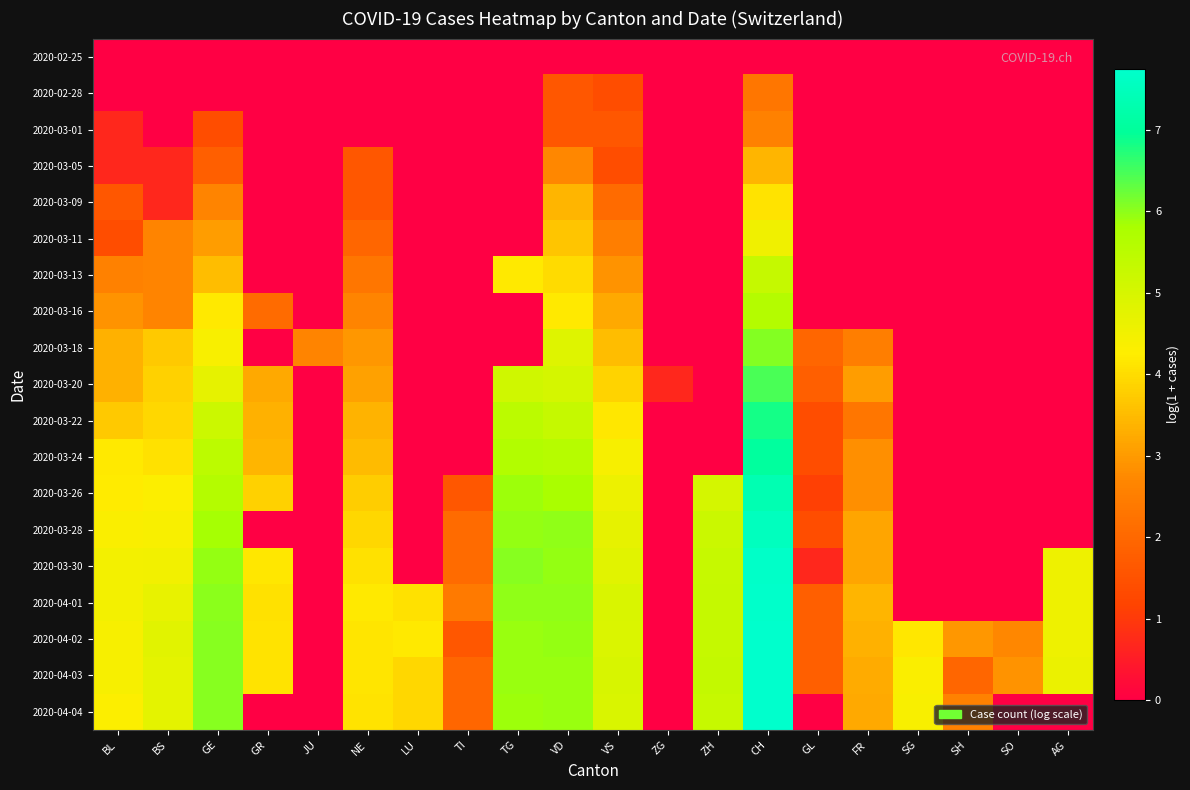

Reading right to left, list all the values displayed in this chart.

2020-02-25: AG=0.0	SO=0.0	SH=0.0	SG=0.0	FR=0.0	GL=0.0	CH=0.0	ZH=0.0	ZG=0.0	VS=0.0	VD=0.0	TG=0.0	TI=0.0	LU=0.0	NE=0.0	JU=0.0	GR=0.0	GE=0.0	BS=0.0	BL=0.0
2020-02-28: AG=0.0	SO=0.0	SH=0.0	SG=0.0	FR=0.0	GL=0.0	CH=2.3	ZH=0.0	ZG=0.0	VS=1.4	VD=1.6	TG=0.0	TI=0.0	LU=0.0	NE=0.0	JU=0.0	GR=0.0	GE=0.0	BS=0.0	BL=0.0
2020-03-01: AG=0.0	SO=0.0	SH=0.0	SG=0.0	FR=0.0	GL=0.0	CH=2.6	ZH=0.0	ZG=0.0	VS=1.6	VD=1.6	TG=0.0	TI=0.0	LU=0.0	NE=0.0	JU=0.0	GR=0.0	GE=1.4	BS=0.0	BL=0.7
2020-03-05: AG=0.0	SO=0.0	SH=0.0	SG=0.0	FR=0.0	GL=0.0	CH=3.4	ZH=0.0	ZG=0.0	VS=1.4	VD=2.7	TG=0.0	TI=0.0	LU=0.0	NE=1.6	JU=0.0	GR=0.0	GE=1.8	BS=0.7	BL=0.7
2020-03-09: AG=0.0	SO=0.0	SH=0.0	SG=0.0	FR=0.0	GL=0.0	CH=4.1	ZH=0.0	ZG=0.0	VS=2.1	VD=3.4	TG=0.0	TI=0.0	LU=0.0	NE=1.6	JU=0.0	GR=0.0	GE=2.6	BS=0.7	BL=1.6
2020-03-11: AG=0.0	SO=0.0	SH=0.0	SG=0.0	FR=0.0	GL=0.0	CH=4.5	ZH=0.0	ZG=0.0	VS=2.5	VD=3.7	TG=0.0	TI=0.0	LU=0.0	NE=1.9	JU=0.0	GR=0.0	GE=3.0	BS=2.6	BL=1.4
2020-03-13: AG=0.0	SO=0.0	SH=0.0	SG=0.0	FR=0.0	GL=0.0	CH=5.3	ZH=0.0	ZG=0.0	VS=2.9	VD=4.0	TG=4.2	TI=0.0	LU=0.0	NE=2.3	JU=0.0	GR=0.0	GE=3.5	BS=2.6	BL=2.6
2020-03-16: AG=0.0	SO=0.0	SH=0.0	SG=0.0	FR=0.0	GL=0.0	CH=5.6	ZH=0.0	ZG=0.0	VS=3.2	VD=4.2	TG=0.0	TI=0.0	LU=0.0	NE=2.6	JU=0.0	GR=2.1	GE=4.2	BS=2.6	BL=2.9
2020-03-18: AG=0.0	SO=0.0	SH=0.0	SG=0.0	FR=2.5	GL=1.9	CH=6.1	ZH=0.0	ZG=0.0	VS=3.5	VD=4.9	TG=0.0	TI=0.0	LU=0.0	NE=2.9	JU=2.6	GR=0.0	GE=4.4	BS=3.7	BL=3.3
2020-03-20: AG=0.0	SO=0.0	SH=0.0	SG=0.0	FR=3.0	GL=1.8	CH=6.5	ZH=0.0	ZG=0.7	VS=3.9	VD=5.0	TG=5.1	TI=0.0	LU=0.0	NE=3.1	JU=0.0	GR=3.2	GE=4.7	BS=3.8	BL=3.3
2020-03-22: AG=0.0	SO=0.0	SH=0.0	SG=0.0	FR=2.3	GL=1.4	CH=6.8	ZH=0.0	ZG=0.0	VS=4.2	VD=5.3	TG=5.5	TI=0.0	LU=0.0	NE=3.4	JU=0.0	GR=3.3	GE=5.2	BS=3.9	BL=3.7
2020-03-24: AG=0.0	SO=0.0	SH=0.0	SG=0.0	FR=2.8	GL=1.4	CH=7.0	ZH=0.0	ZG=0.0	VS=4.4	VD=5.6	TG=5.7	TI=0.0	LU=0.0	NE=3.5	JU=0.0	GR=3.4	GE=5.5	BS=4.1	BL=4.2
2020-03-26: AG=0.0	SO=0.0	SH=0.0	SG=0.0	FR=2.8	GL=1.1	CH=7.3	ZH=5.0	ZG=0.0	VS=4.6	VD=5.8	TG=5.9	TI=1.6	LU=0.0	NE=3.8	JU=0.0	GR=3.8	GE=5.6	BS=4.3	BL=4.2
2020-03-28: AG=0.0	SO=0.0	SH=0.0	SG=0.0	FR=3.2	GL=1.4	CH=7.5	ZH=5.2	ZG=0.0	VS=4.7	VD=6.0	TG=6.0	TI=2.1	LU=0.0	NE=3.9	JU=0.0	GR=0.0	GE=5.8	BS=4.4	BL=4.3
2020-03-30: AG=4.6	SO=0.0	SH=0.0	SG=0.0	FR=3.2	GL=0.7	CH=7.7	ZH=5.3	ZG=0.0	VS=4.8	VD=6.0	TG=6.0	TI=2.1	LU=0.0	NE=4.1	JU=0.0	GR=4.2	GE=5.9	BS=4.5	BL=4.5
2020-04-01: AG=4.6	SO=0.0	SH=0.0	SG=0.0	FR=3.4	GL=1.8	CH=7.7	ZH=5.3	ZG=0.0	VS=4.9	VD=6.0	TG=6.0	TI=2.4	LU=4.1	NE=4.2	JU=0.0	GR=4.1	GE=6.0	BS=4.7	BL=4.5
2020-04-02: AG=4.6	SO=2.7	SH=2.9	SG=4.2	FR=3.3	GL=1.8	CH=7.8	ZH=5.3	ZG=0.0	VS=4.9	VD=6.0	TG=5.9	TI=1.6	LU=4.2	NE=4.1	JU=0.0	GR=4.1	GE=6.1	BS=4.8	BL=4.4
2020-04-03: AG=4.6	SO=2.9	SH=1.9	SG=4.3	FR=3.3	GL=1.8	CH=7.7	ZH=5.3	ZG=0.0	VS=5.0	VD=5.9	TG=5.9	TI=1.9	LU=3.9	NE=4.1	JU=0.0	GR=4.1	GE=6.1	BS=4.8	BL=4.4
2020-04-04: AG=0.0	SO=0.0	SH=2.6	SG=4.4	FR=3.2	GL=0.0	CH=7.7	ZH=5.3	ZG=0.0	VS=5.0	VD=5.9	TG=5.9	TI=1.9	LU=3.9	NE=4.1	JU=0.0	GR=0.0	GE=6.0	BS=4.7	BL=4.3